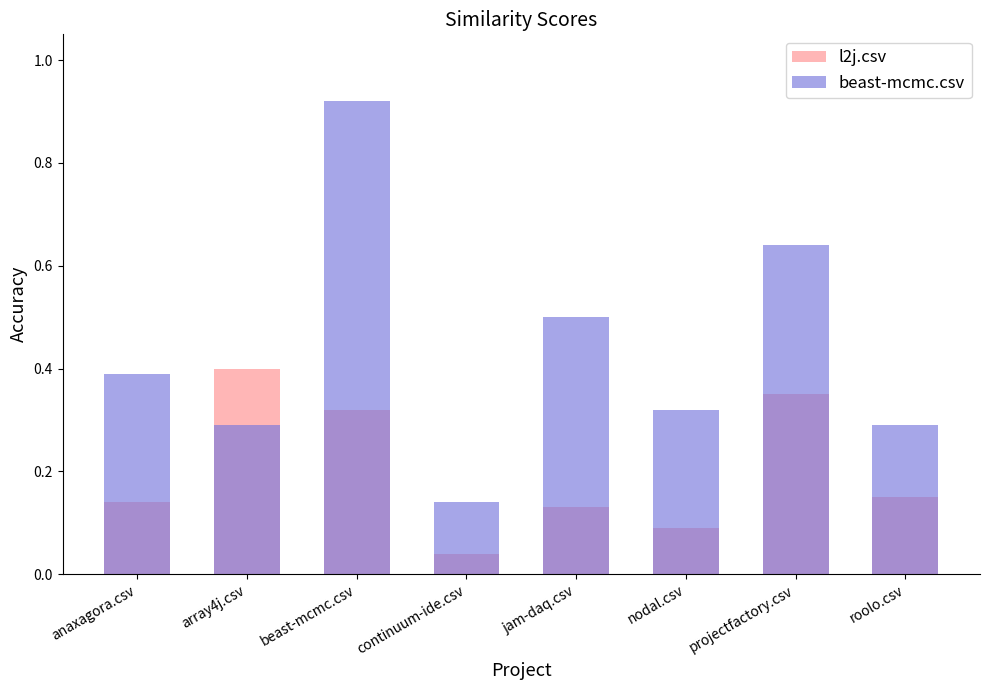

At which label does l2j.csv reach its peak?

array4j.csv